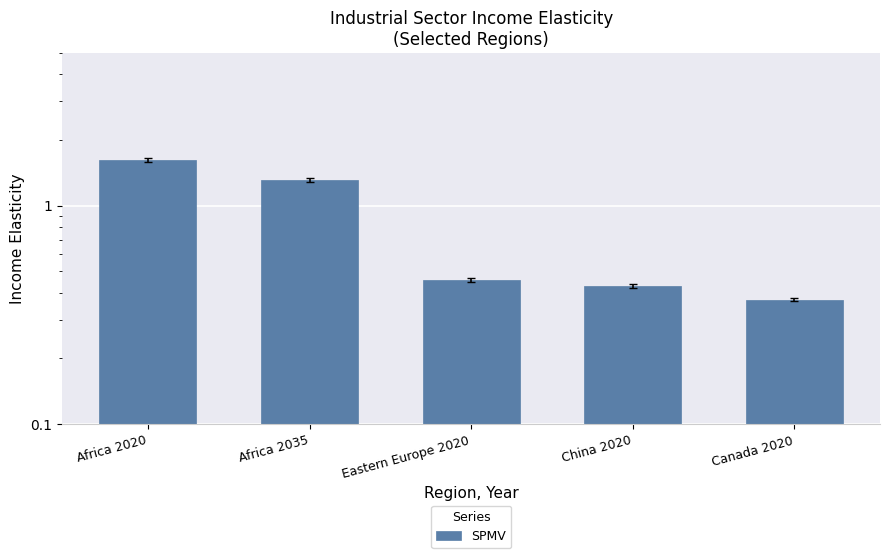

What is the greatest value displayed?

1.6